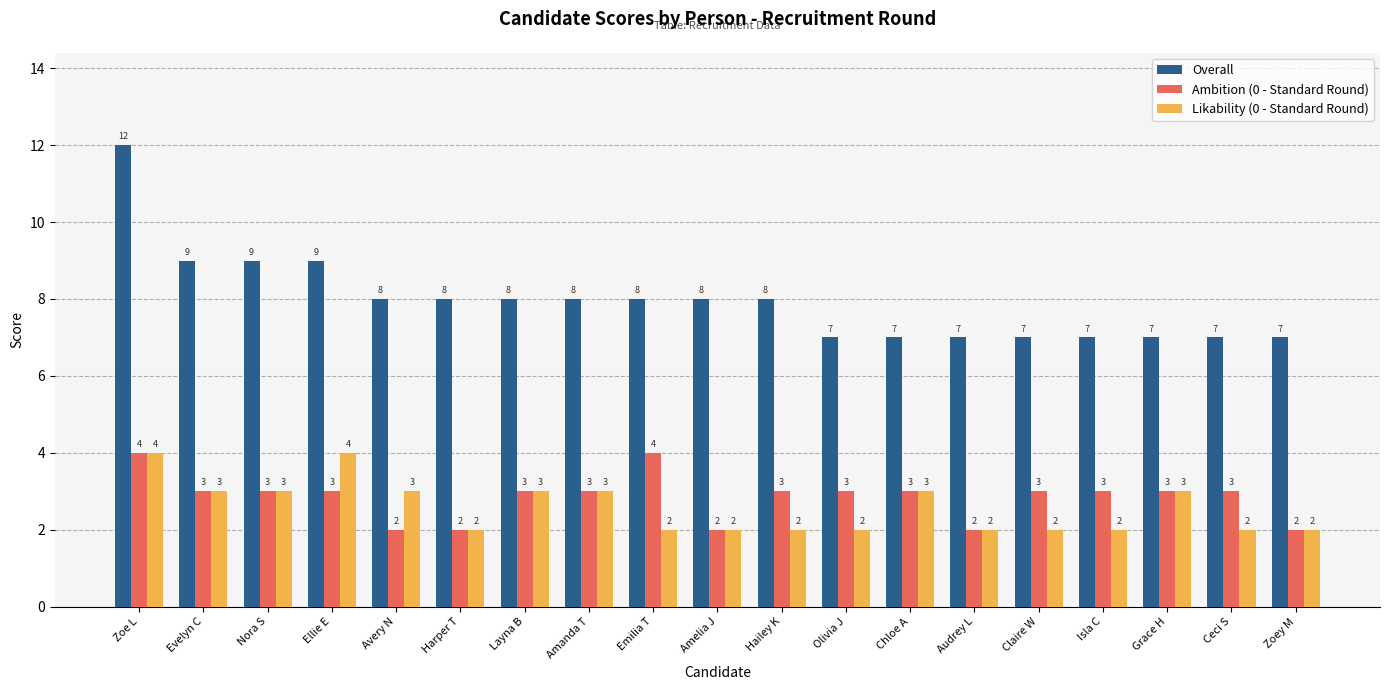

How many values in the Likability (0 - Standard Round) series exceed 2?

9